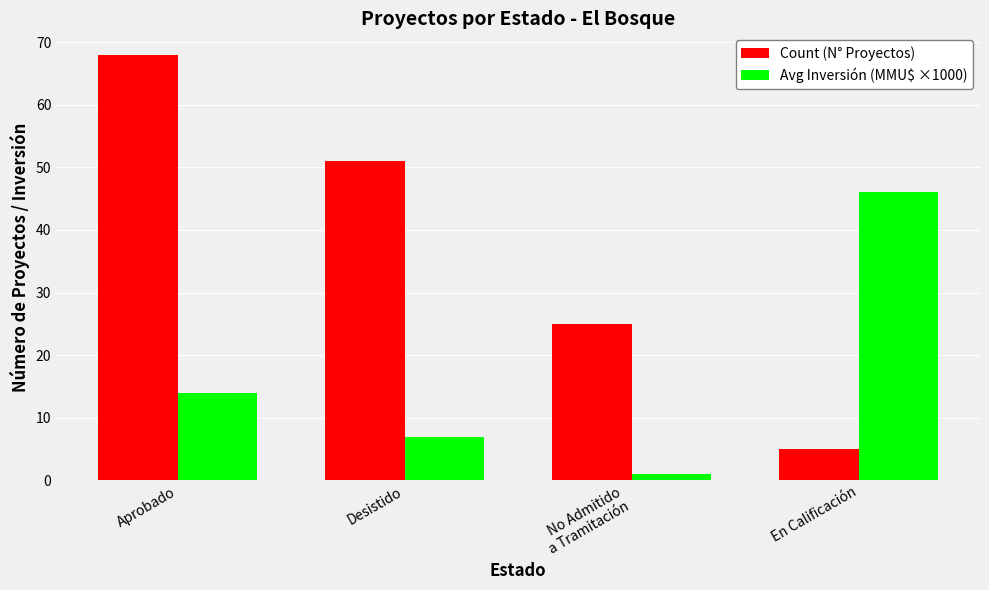

At which label is Count (N° Proyectos) closest to 36?

No Admitido
a Tramitación